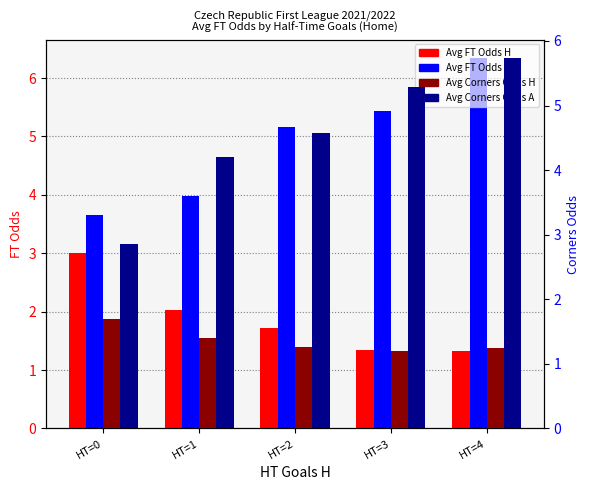

How many bars are there in total?

20